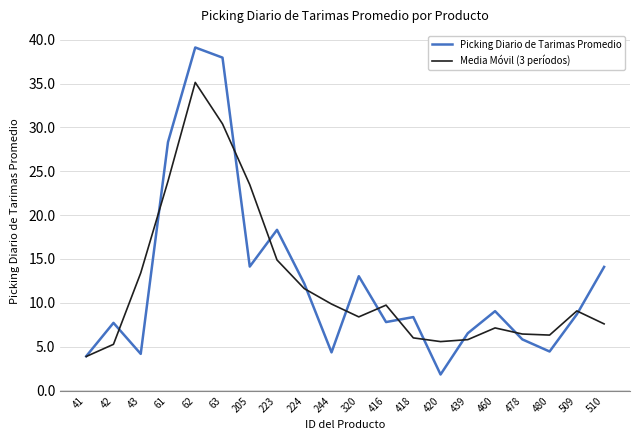

In Picking Diario de Tarimas Promedio, how many points are lower than both neighbors (excluding endpoints)?

6